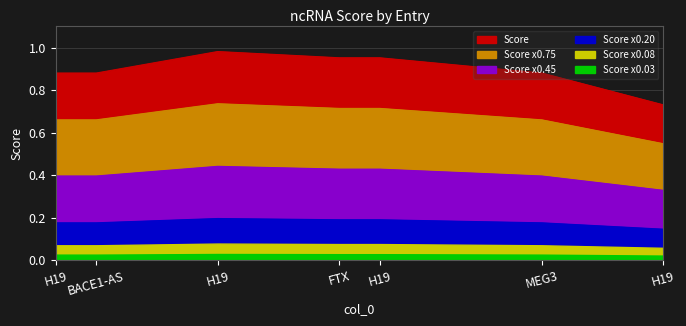

How many categories are shown in the chart?

7